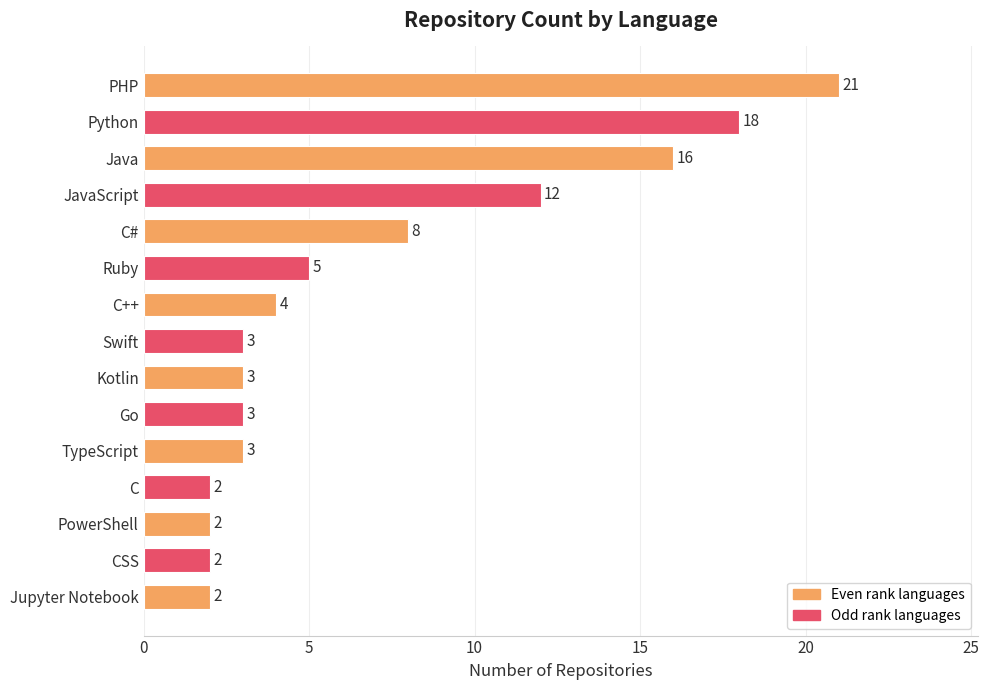

Are the bars horizontal?

Yes